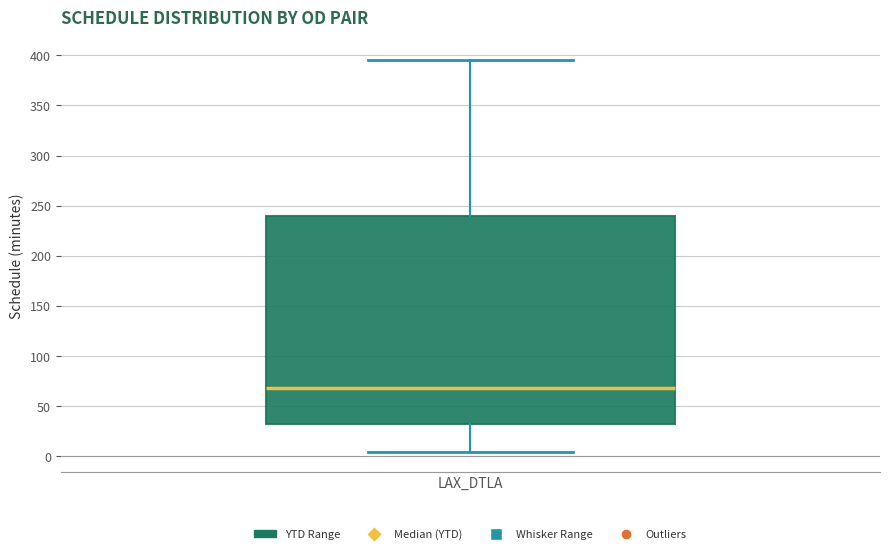

Transcribe this box plot: give where the median line is, the range the box spans, and where the two whiskers end, as read against the y-axis. The values are not printed on the chart, so give them approximately, as read against the axis.

median 70, box 30 to 240, whiskers 5 to 395